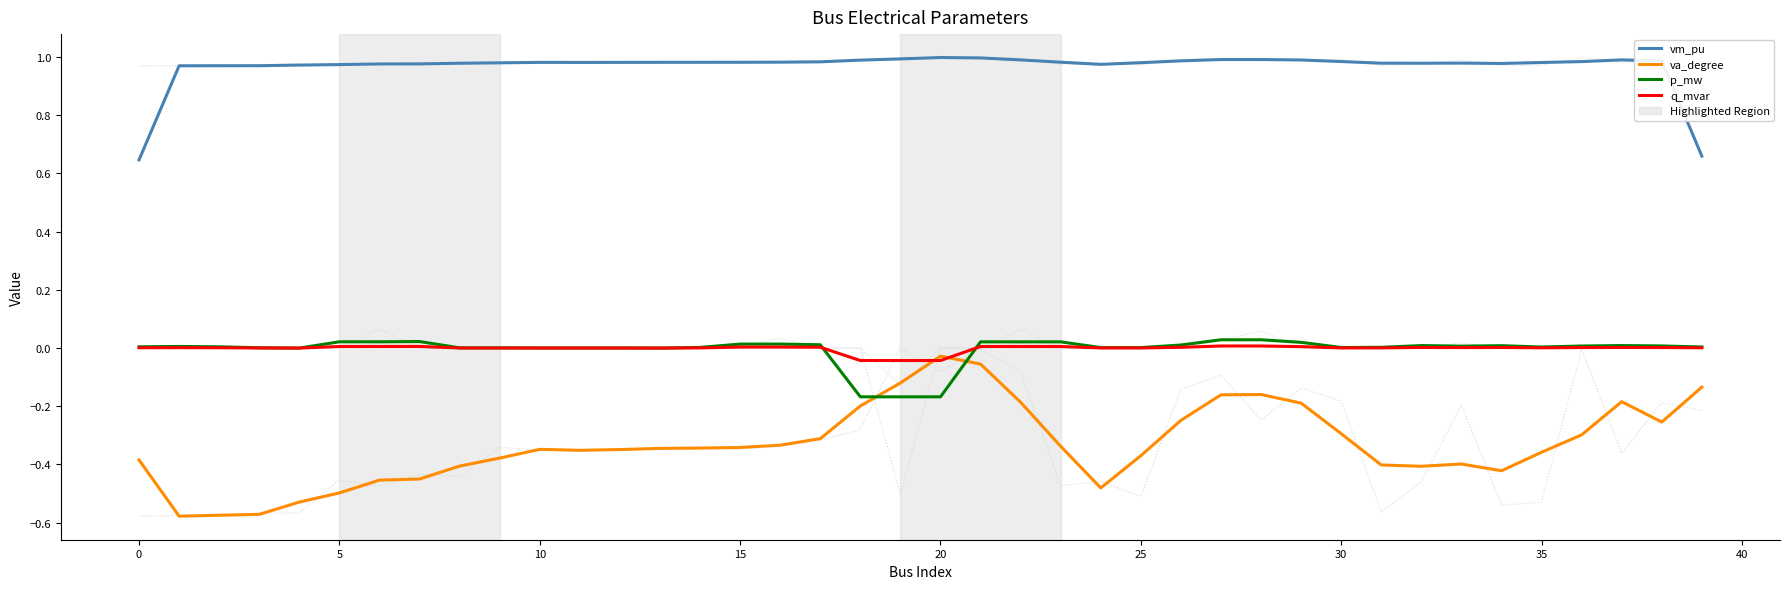

Is this an area chart (filled region under the line)?

No